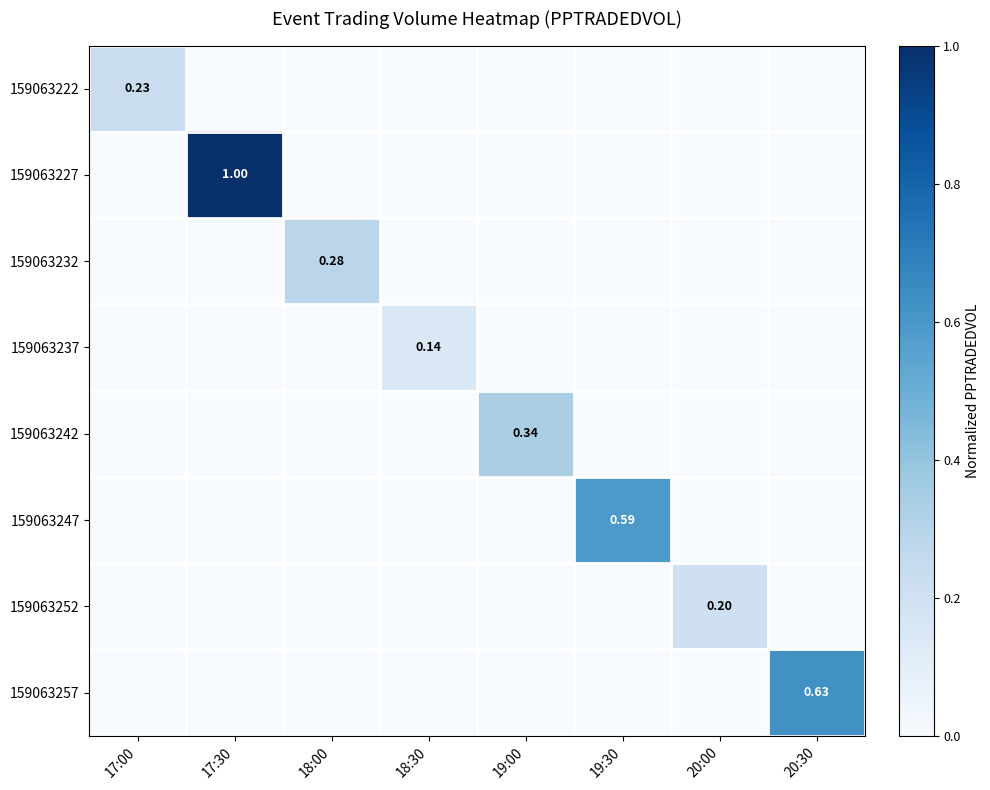

The value of 159063247 at 20:00 is -0.3. True or false?

False